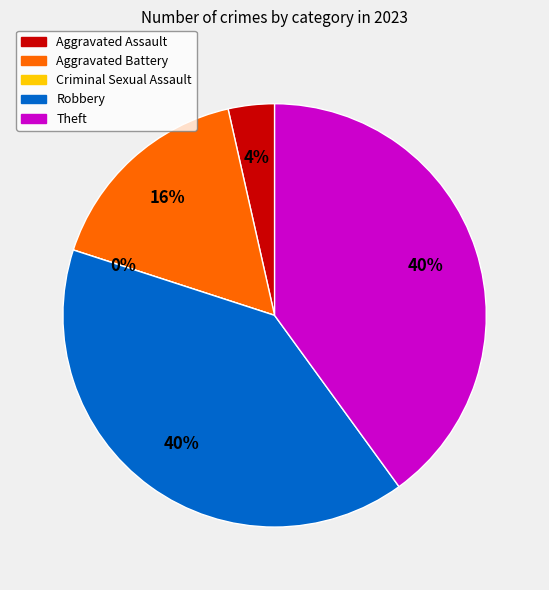

Which category has the biggest portion of the pie?

Robbery